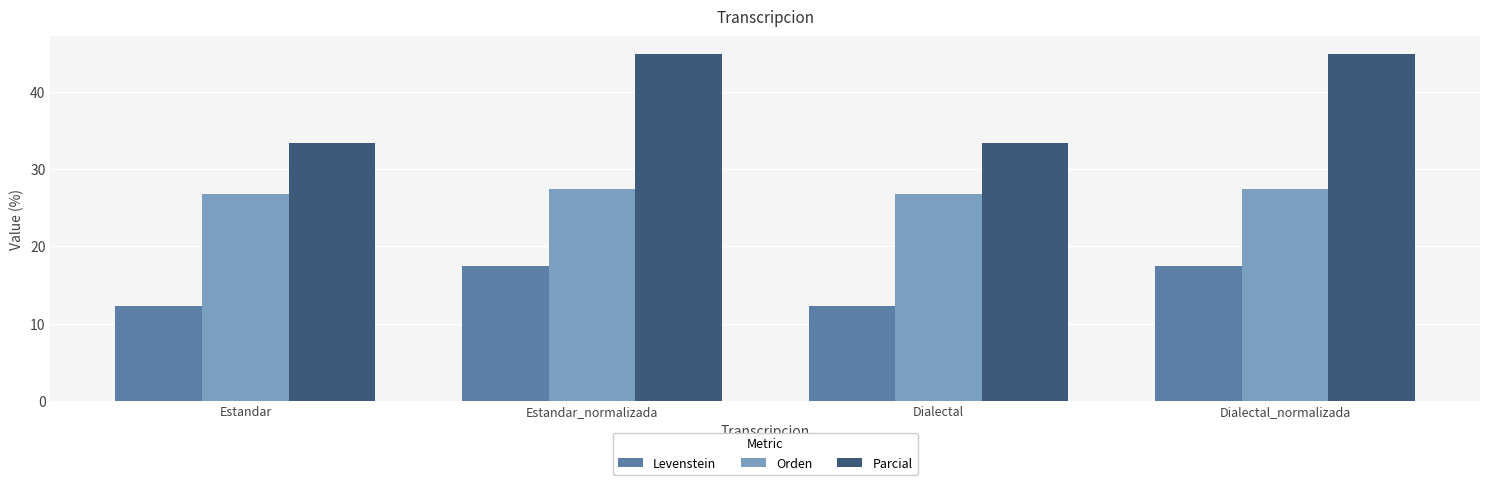

Which series has the widest spread of values?

Parcial